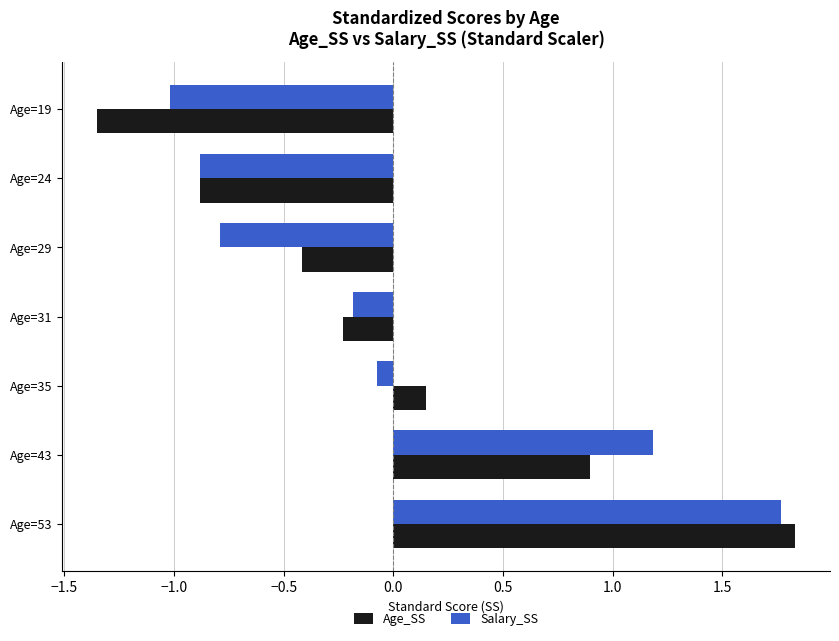

Rank the series by their maximum value, from lowest to highest.

Salary_SS, Age_SS